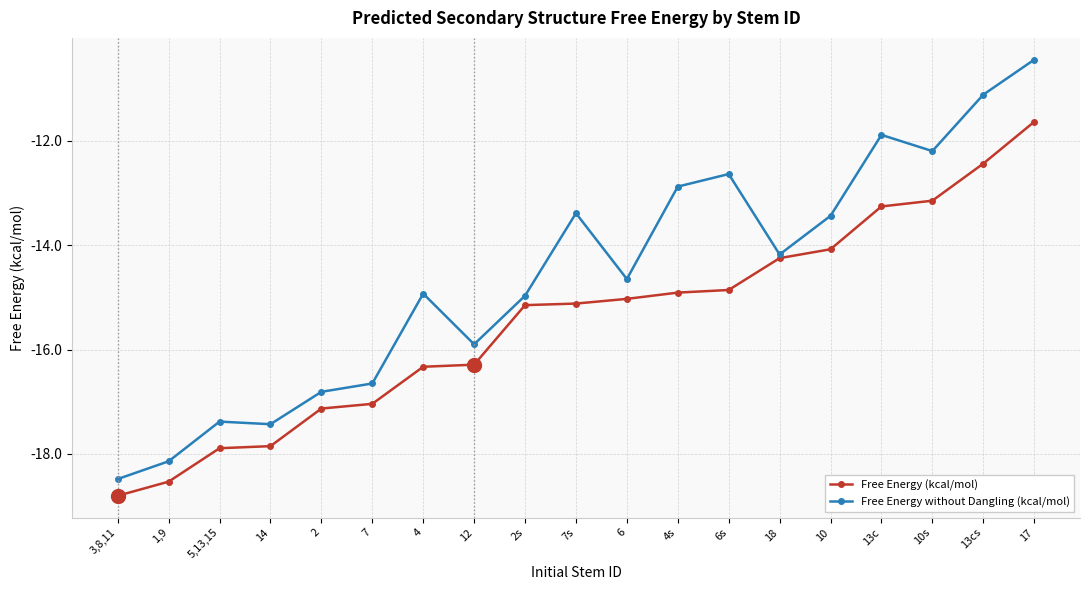

True or false: Free Energy (kcal/mol) has a value of -27.1 at 2s.

False